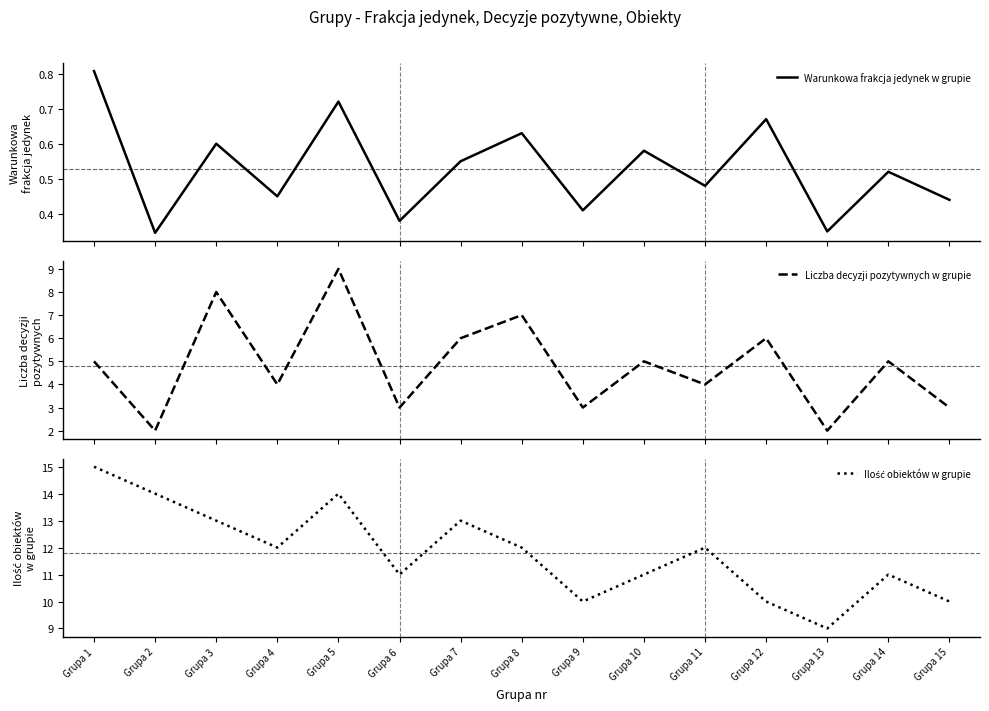

The value of Ilość obiektów w grupie at Grupa 14 is 11.0. True or false?

True